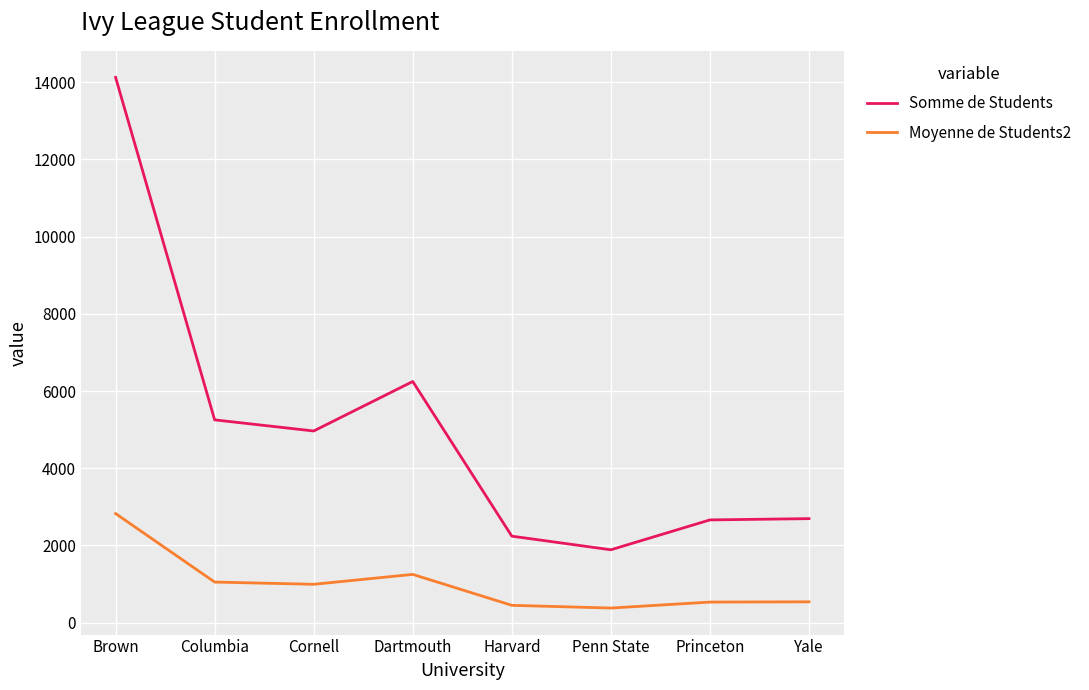

At which category is the sum across all series the highest?

Brown